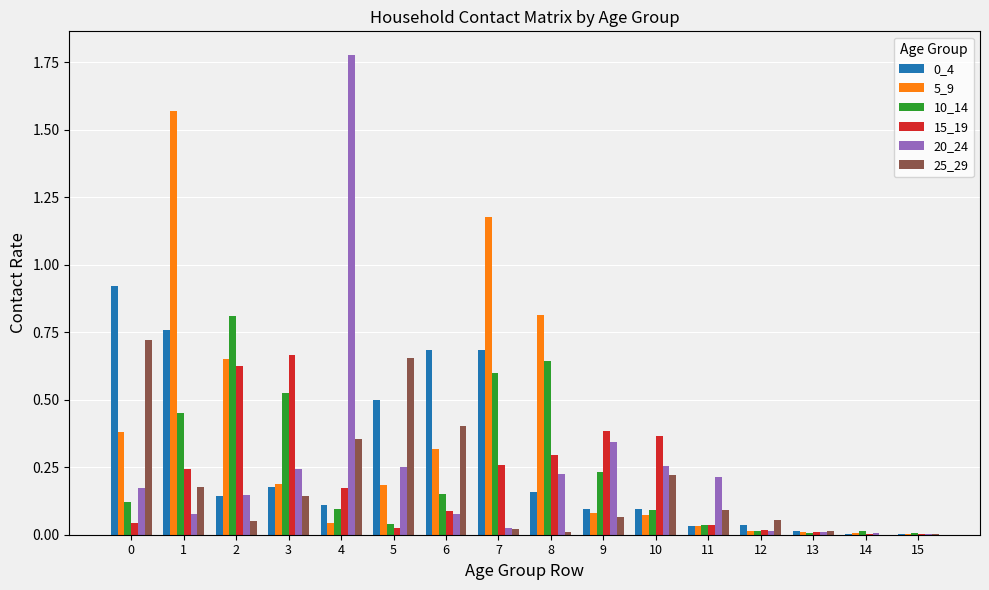

At which category is the sum across all series the highest?

1